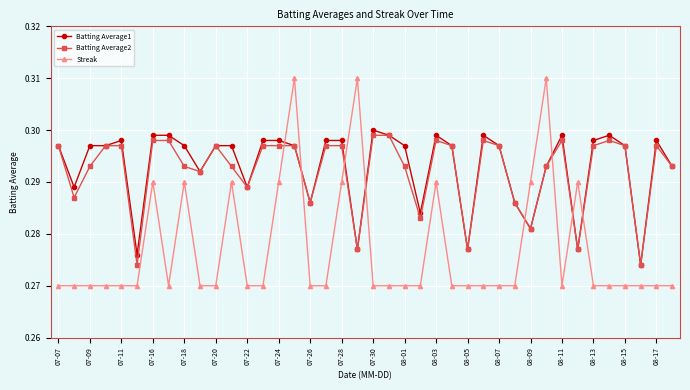

At how many categories does at least one series exceed 0?

40